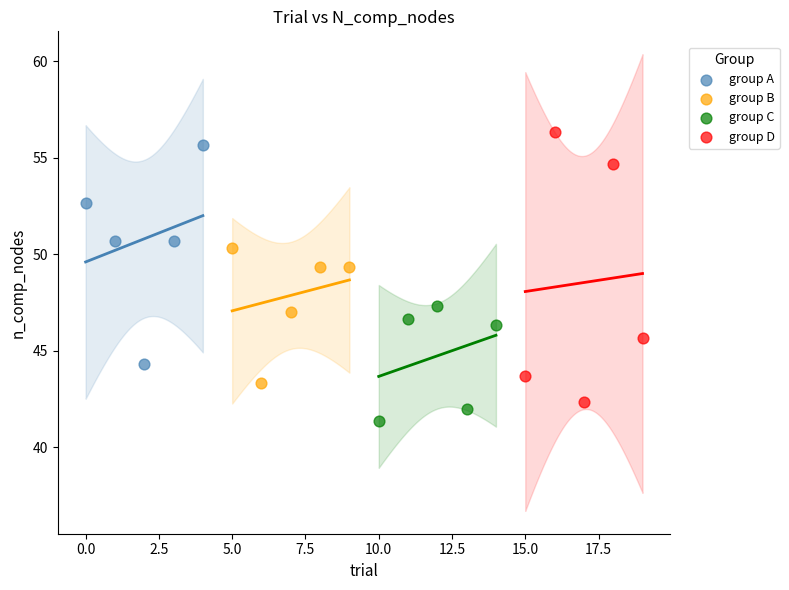

Which series reaches the minimum Y coordinate?

group C